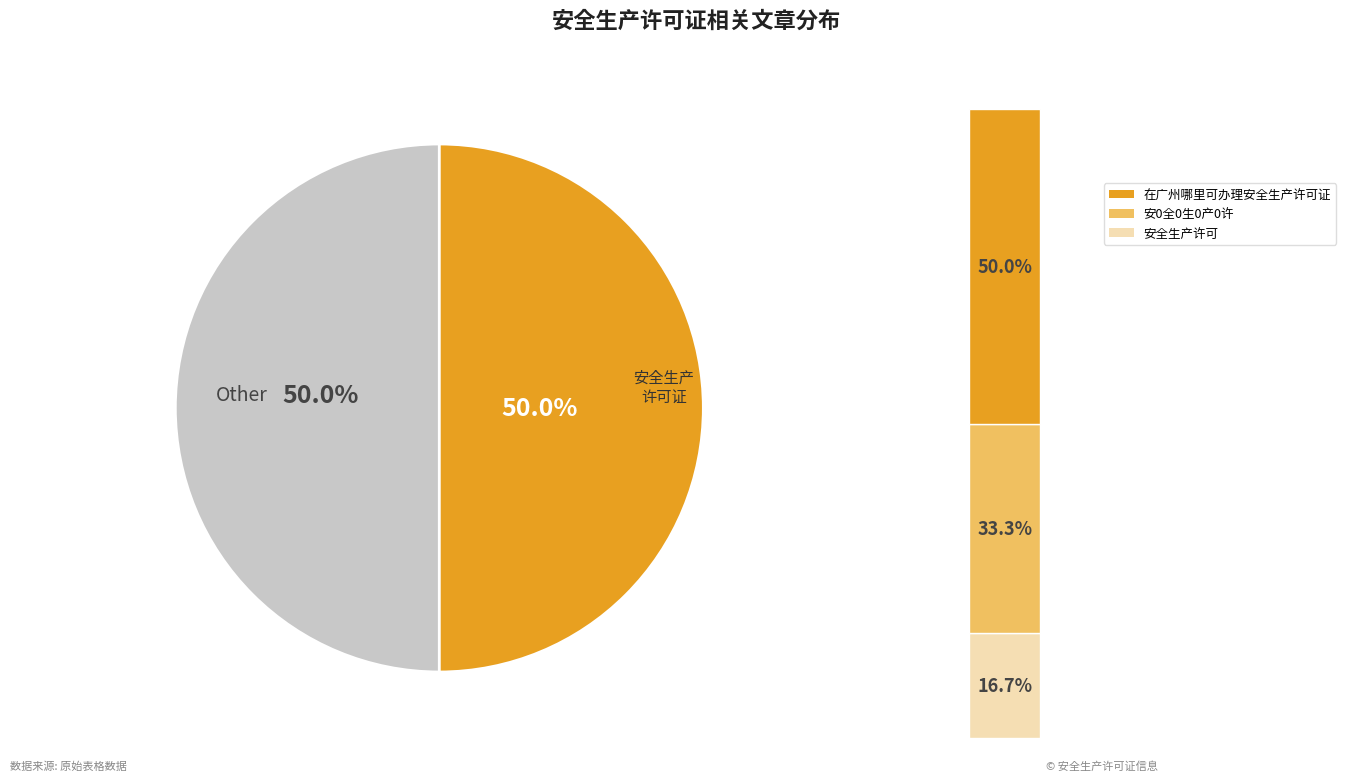

Does 安全生产许可 account for over 50% of the chart?

No